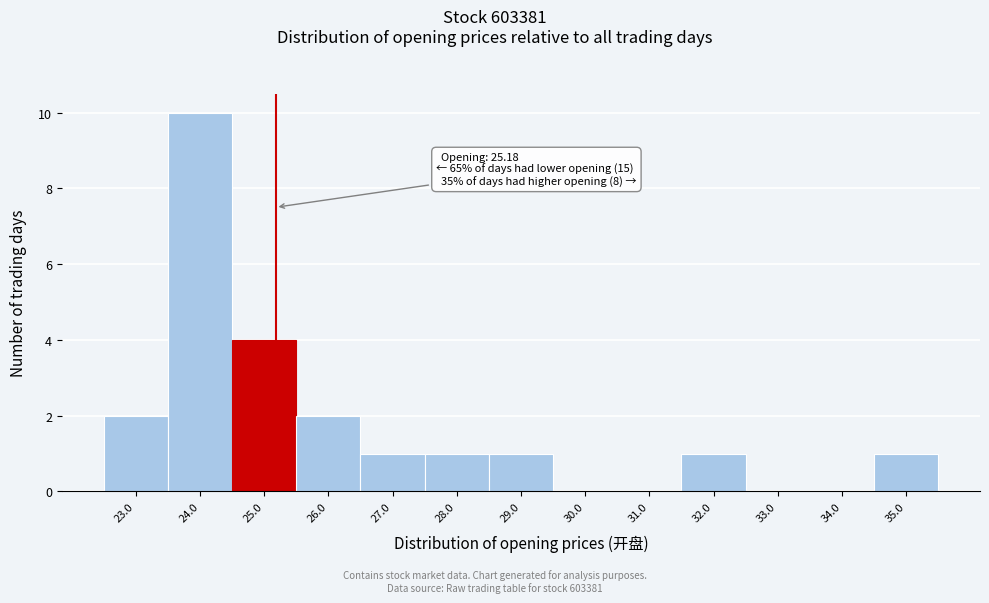

Over which range of the x-axis is the bar tallest?

23.5 to 24.5